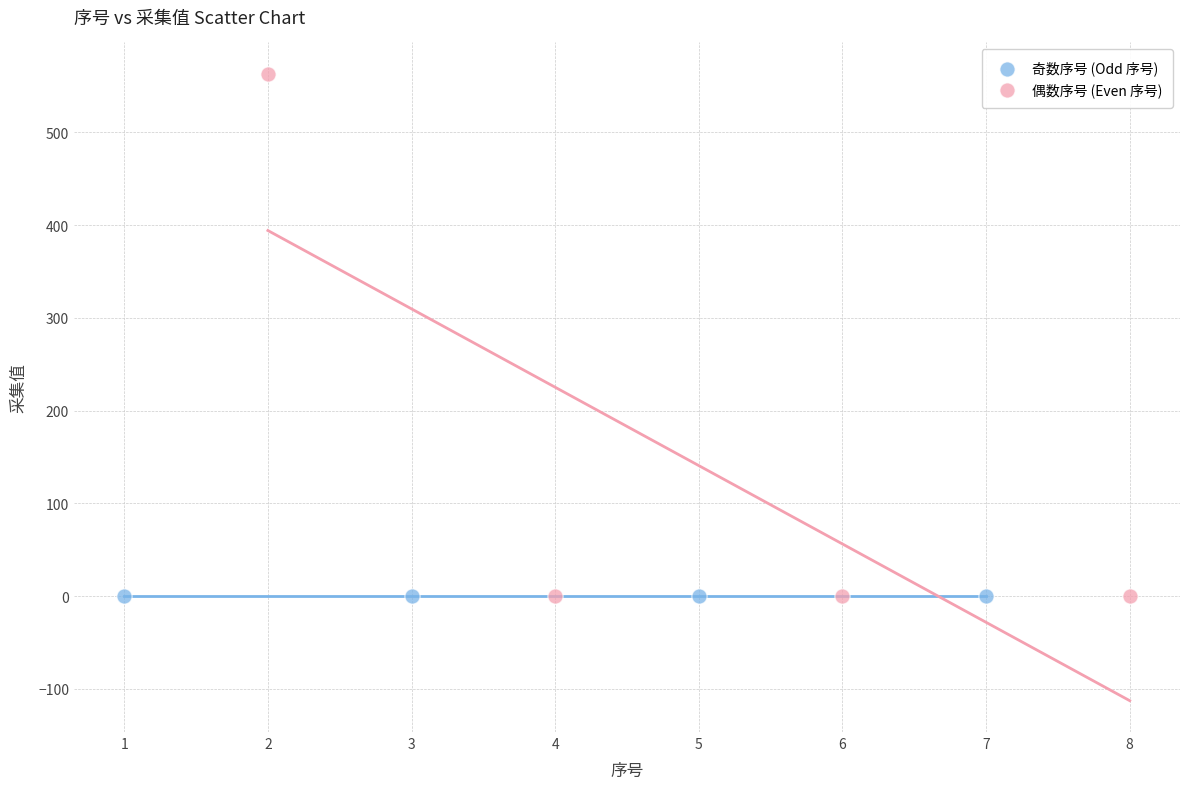

Which series contains the highest Y value?

偶数序号 (Even 序号)